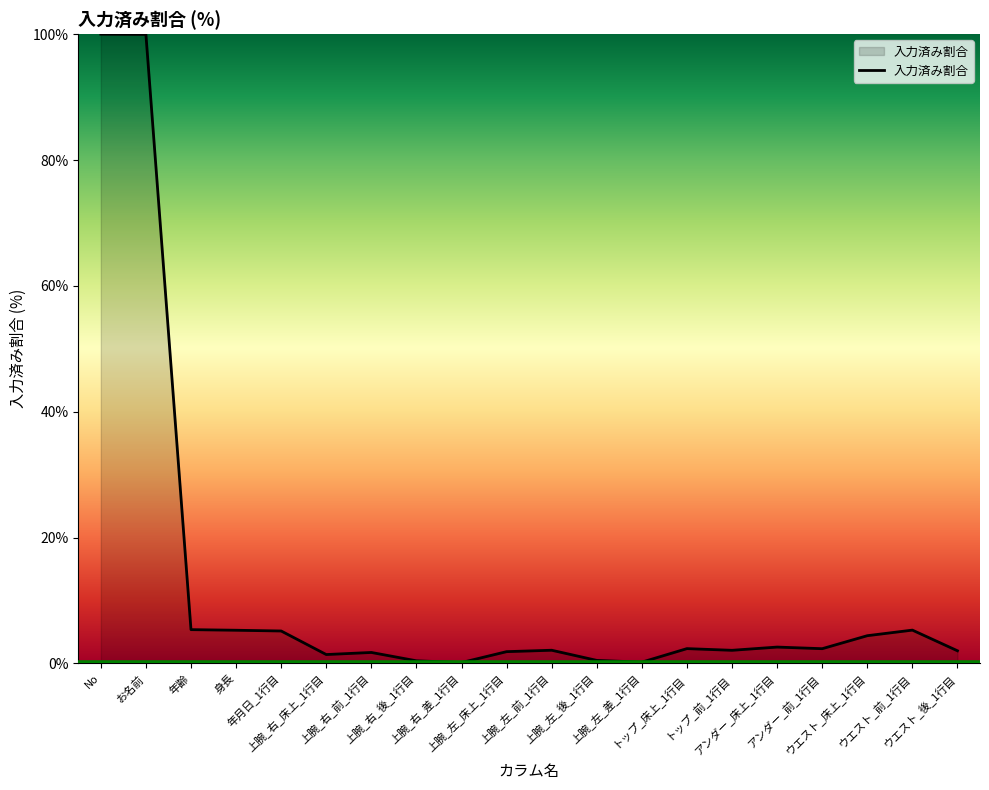

What is the greatest value displayed?

100.0